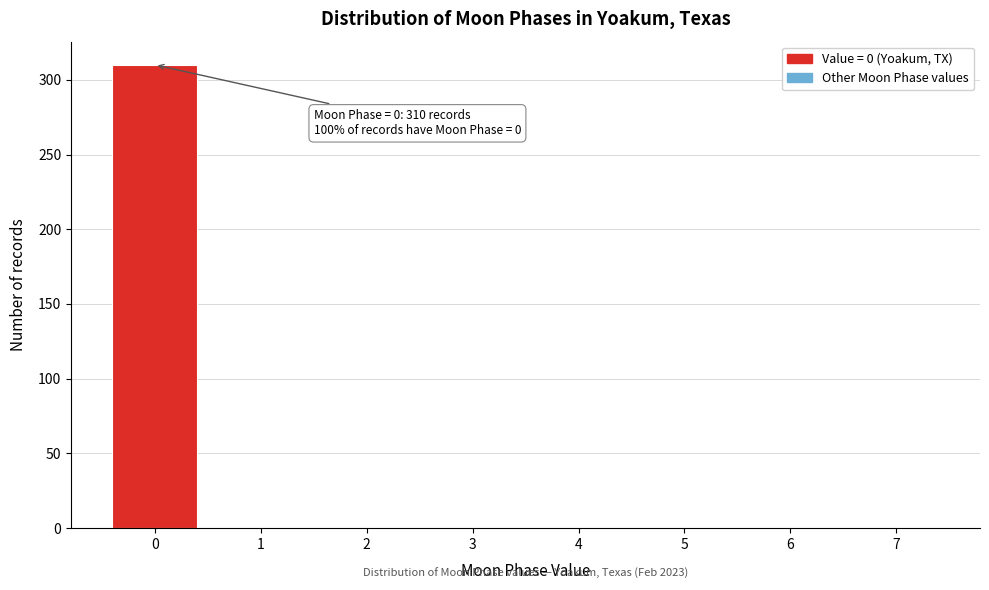

Reading left to right, what are all the values shown in this chart?

0=310	1=0	2=0	3=0	4=0	5=0	6=0	7=0